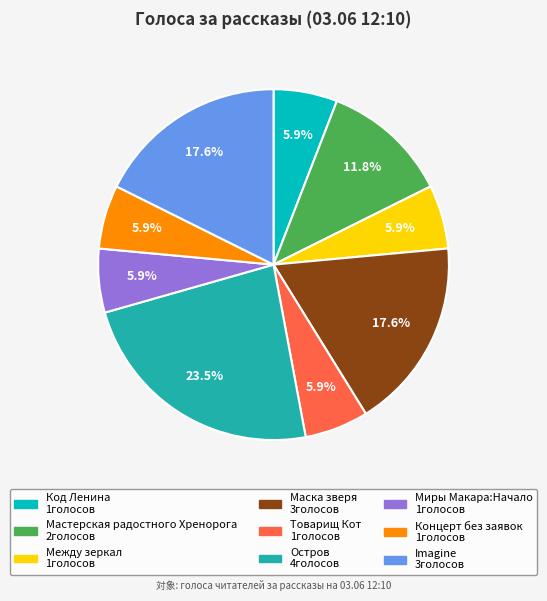

Is there a majority slice in this chart?

No